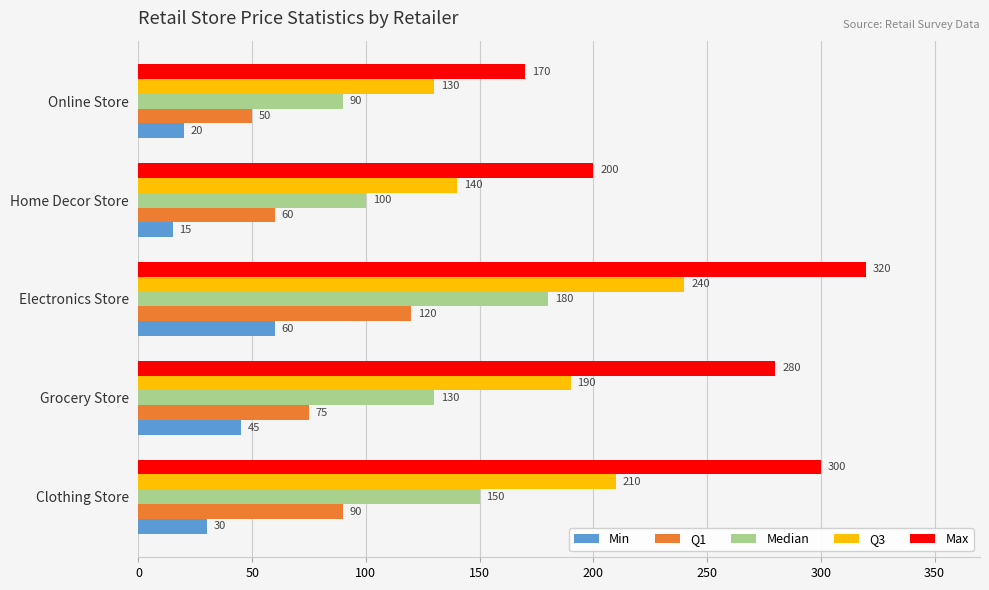

Rank the series by their maximum value, from highest to lowest.

Max, Q3, Median, Q1, Min